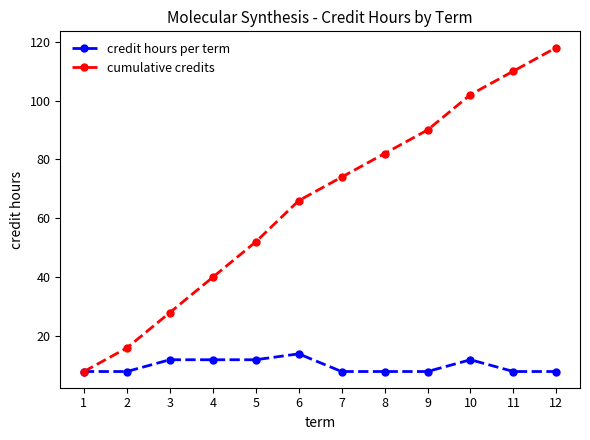

Is the value of credit hours per term at 9 greater than the value of cumulative credits at 7?

No